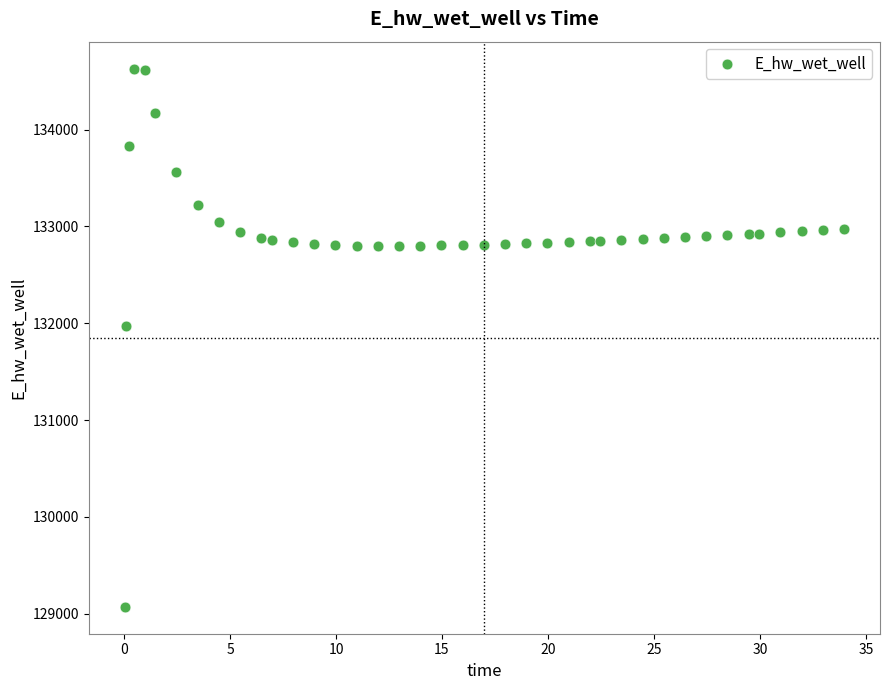

What is the range of X values (max minus min)?

33.9